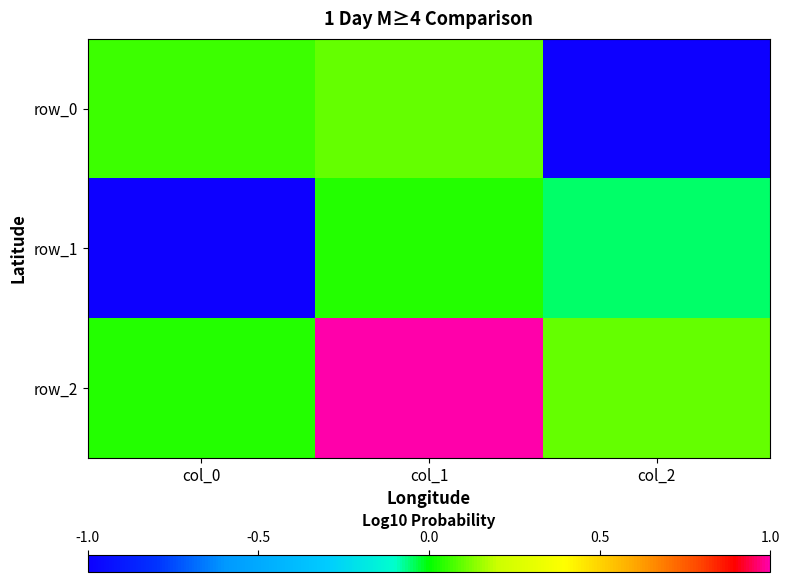

What is the difference between the row_1 values at col_2 and col_1?

0.1